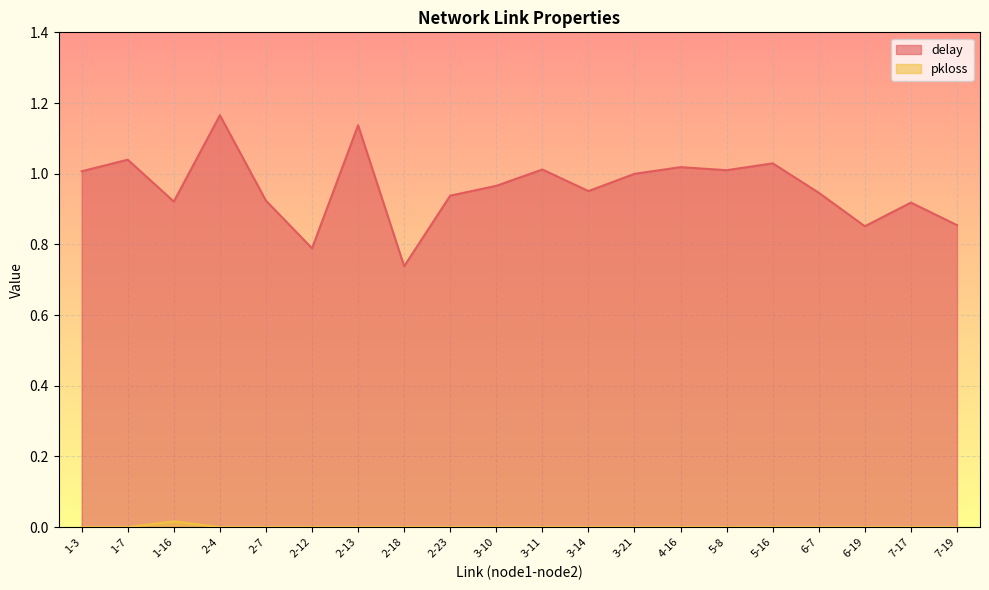

Between 2-7 and 7-17, which series saw the biggest shift?

delay